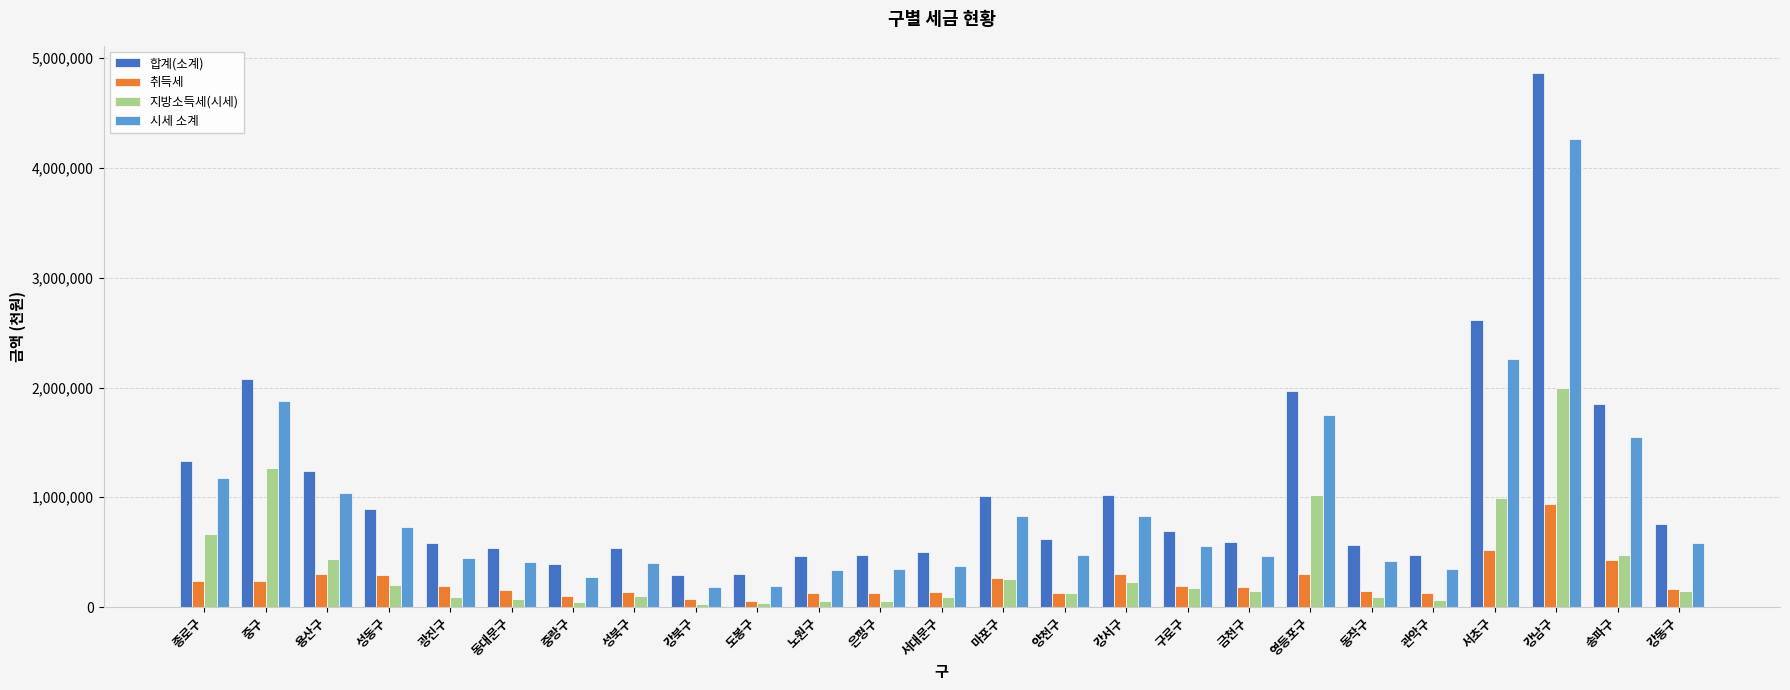

Is the value of 지방소득세(시세) at 동작구 greater than the value of 취득세 at 강남구?

No